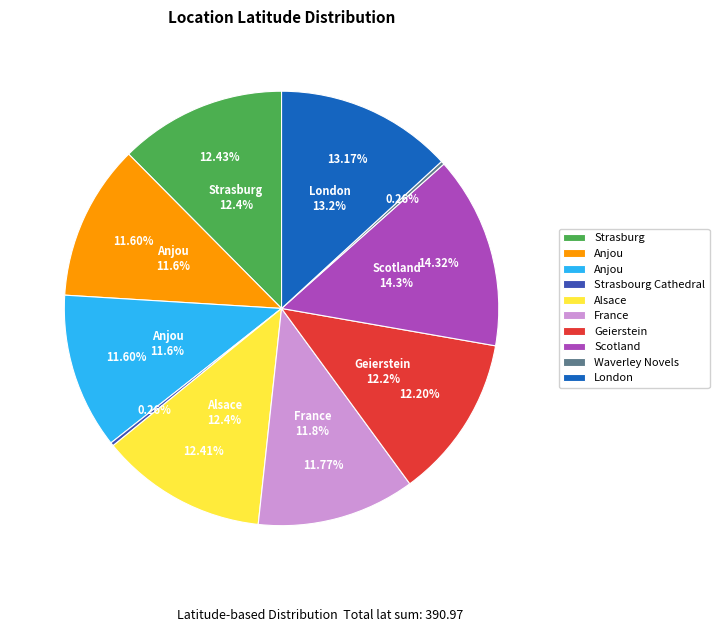

What percentage is the London slice, to the nearest percent?

13%